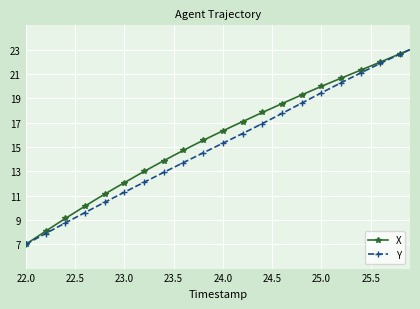

What is the value of the X point at the 3rd from the left?

8.1